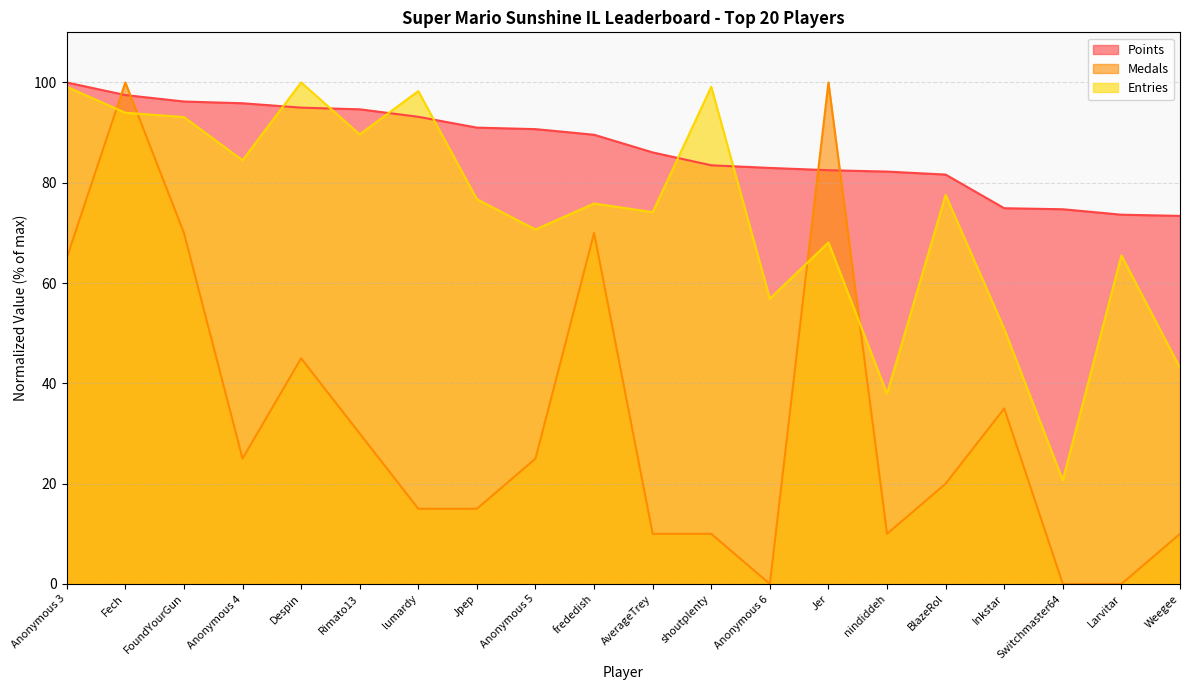

Read the Medals value at Jer.

100.0